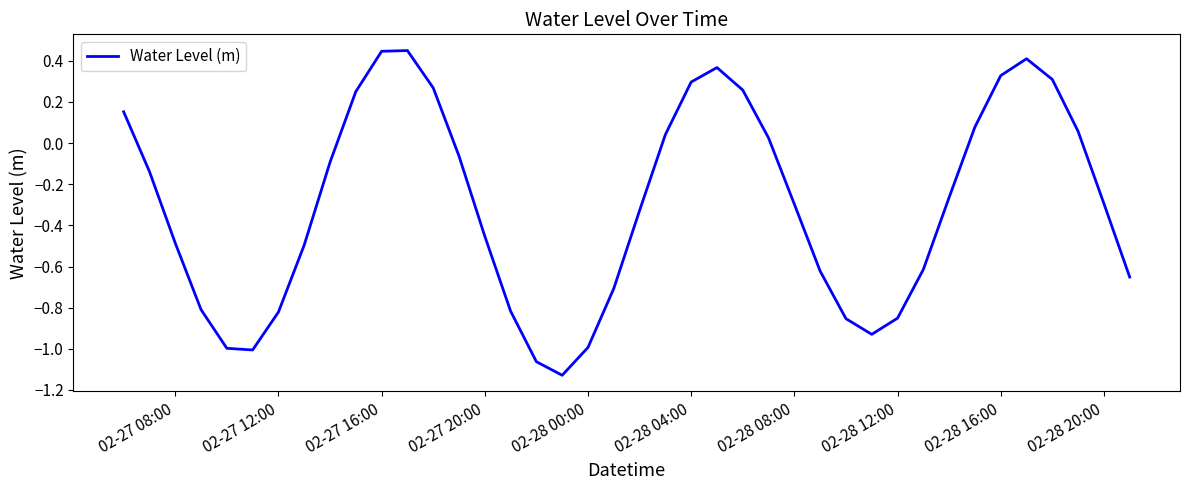

Does the chart have visible grid lines?

No